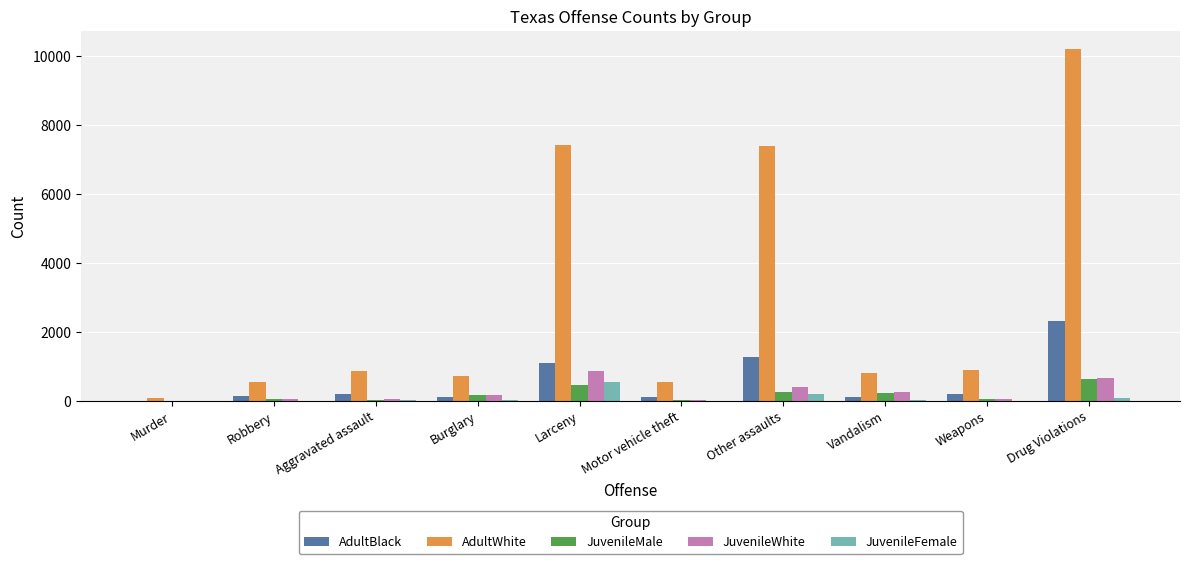

What are all the series names shown in the legend?

AdultBlack, AdultWhite, JuvenileMale, JuvenileWhite, JuvenileFemale